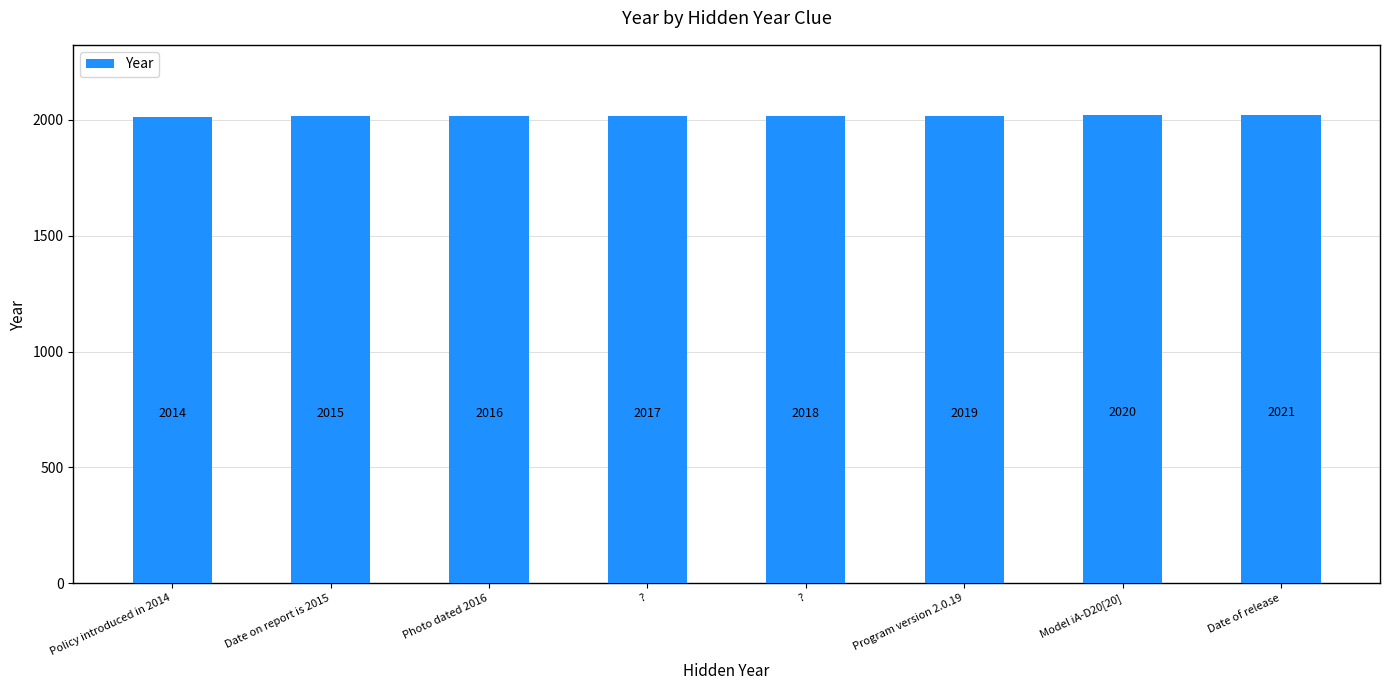

True or false: the data shows 2019 at Program version 2.0.19.

True